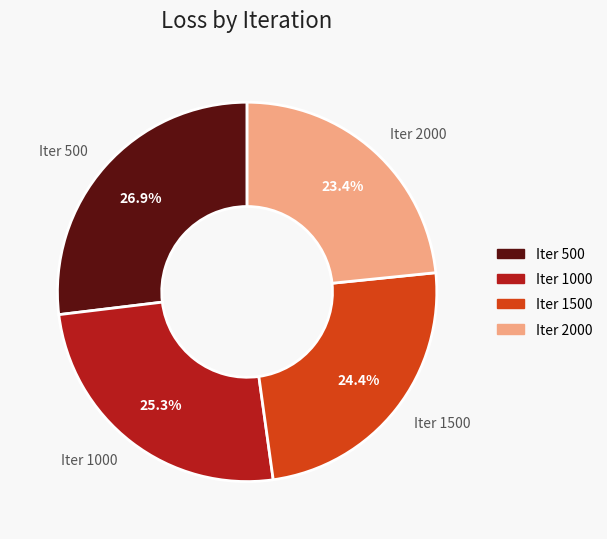

How many slices are in this pie chart?

4